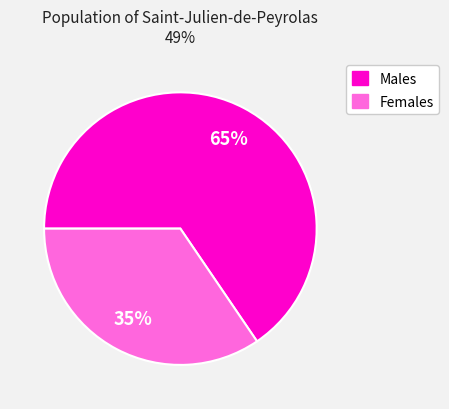

Between Males and Females, which is larger?

Males